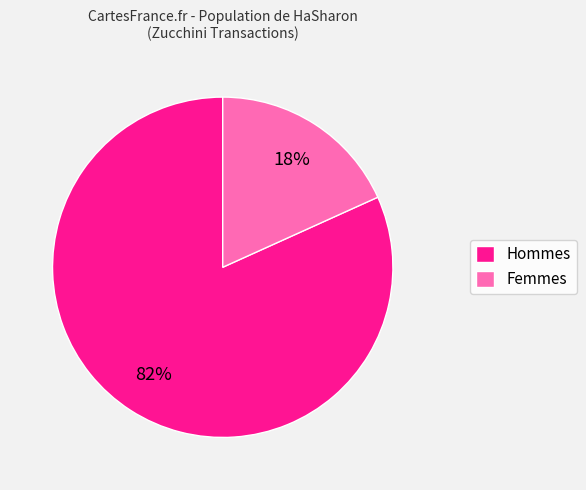

Between Femmes and Hommes, which is larger?

Hommes